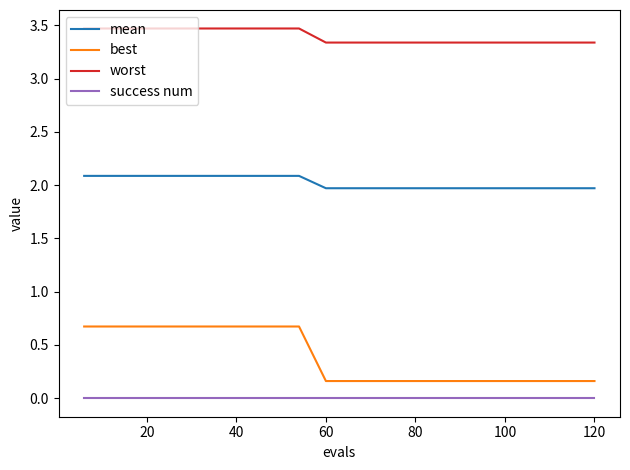

How many lines are shown in the chart?

4